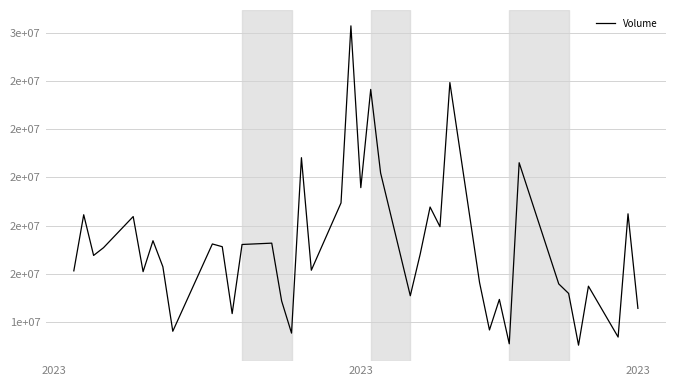

Does the chart have visible grid lines?

Yes